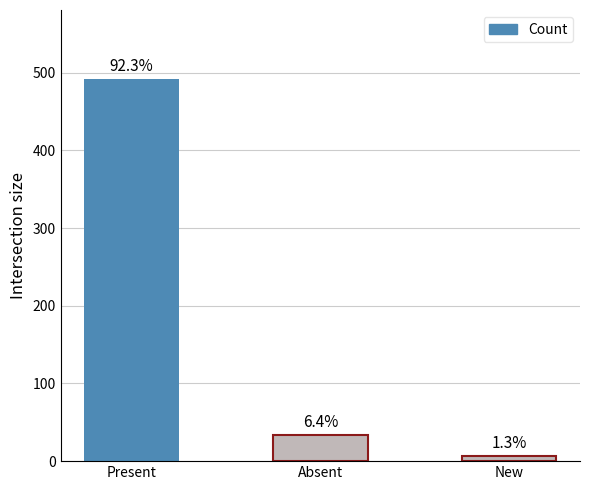

How many bars are there in total?

3